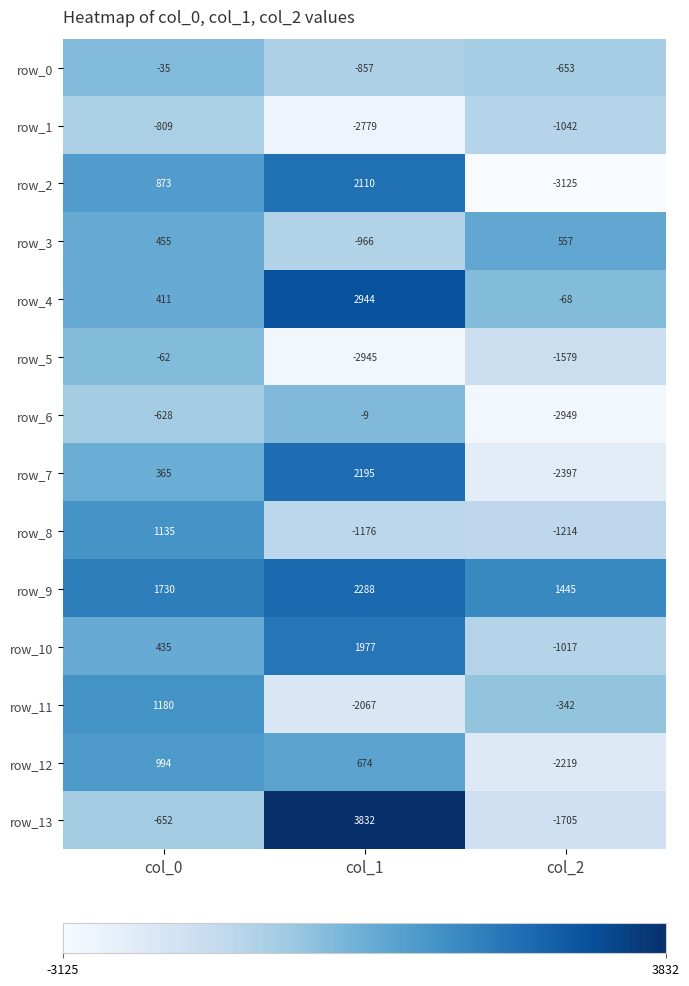

List the series in order of their peak value, lowest first.

row_1, row_5, row_0, row_6, row_3, row_12, row_8, row_11, row_10, row_2, row_7, row_9, row_4, row_13